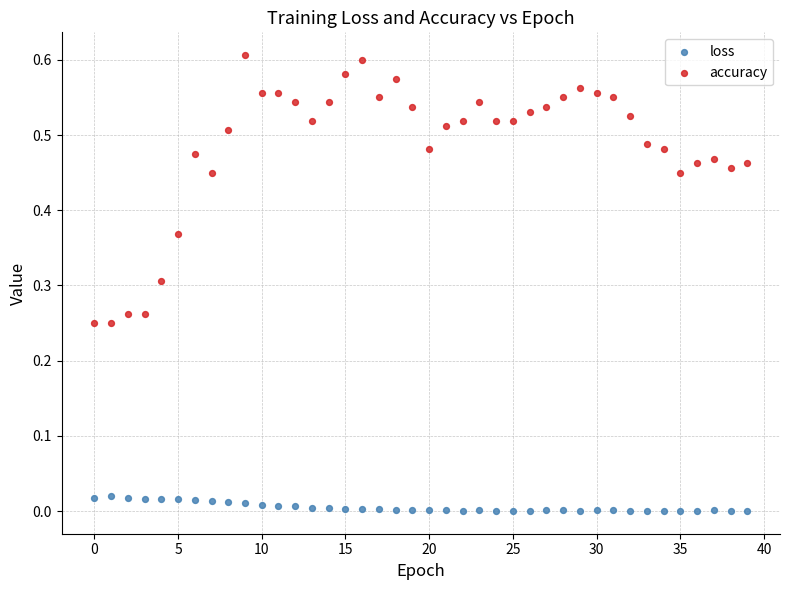

What are all the series names shown in the legend?

loss, accuracy